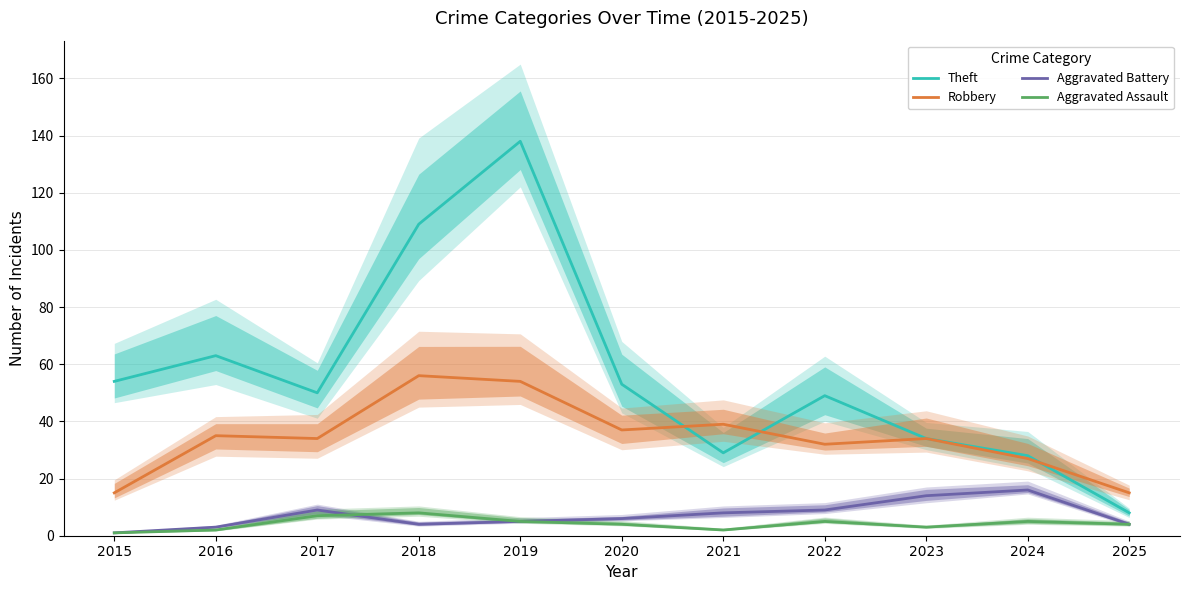

What is the sum of all Aggravated Assault values?

46